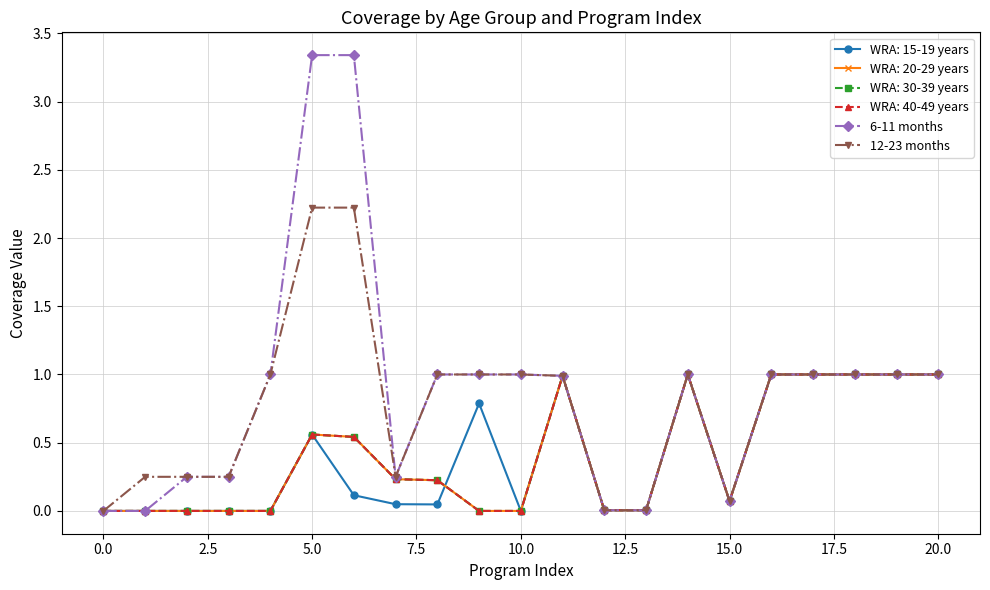

Is this an area chart (filled region under the line)?

No